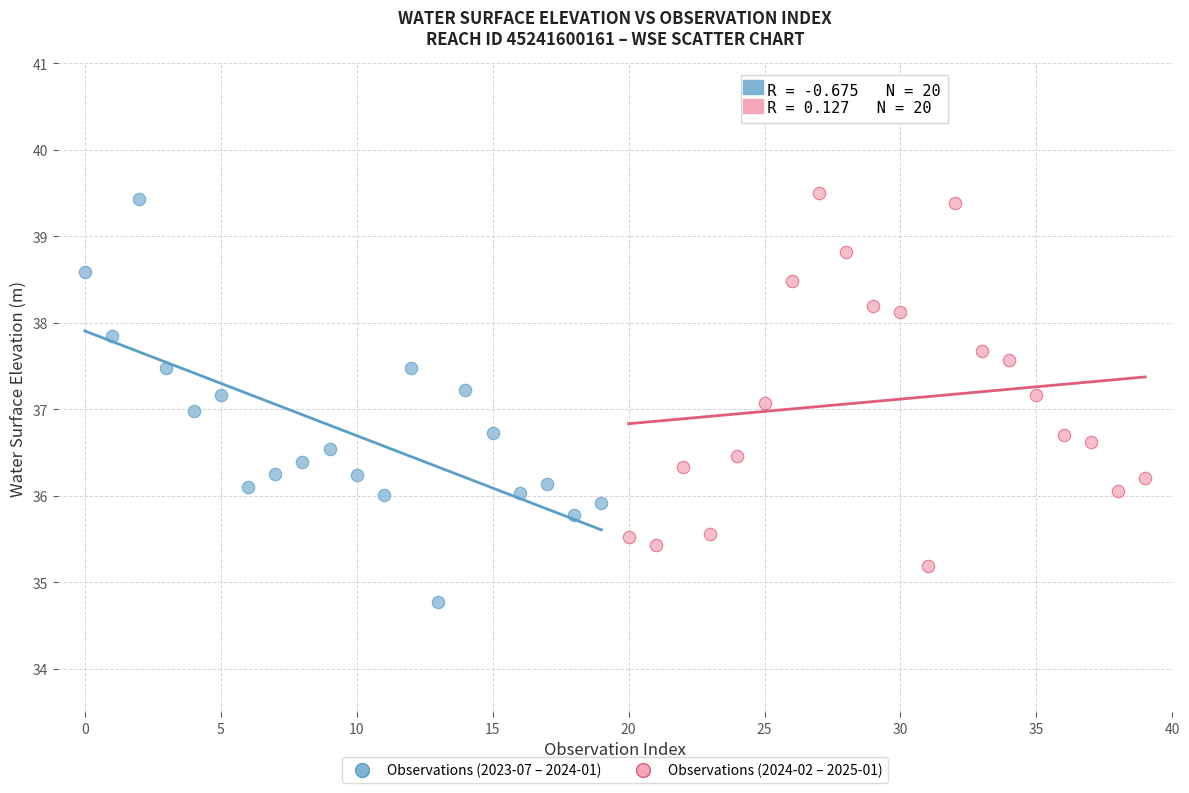

Which series contains the lowest Y value?

Observations (2023-07 – 2024-01)